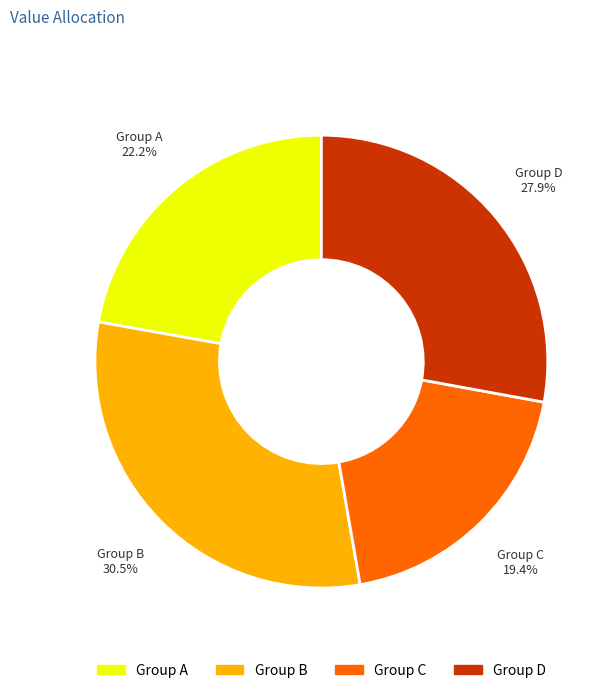

Count the number of slices in the pie.

4